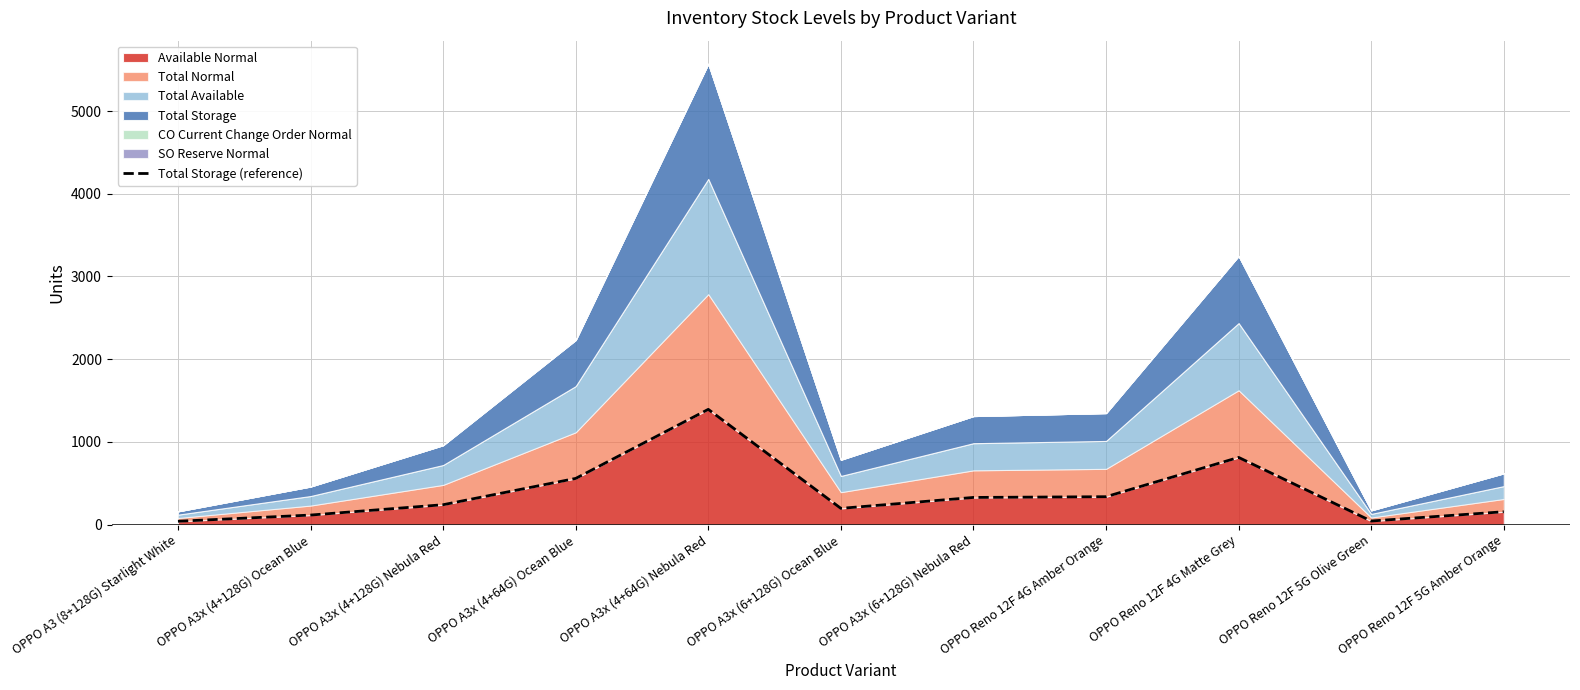

Read the value at OPPO A3x (4+64G) Ocean Blue, to the nearest 50.

550